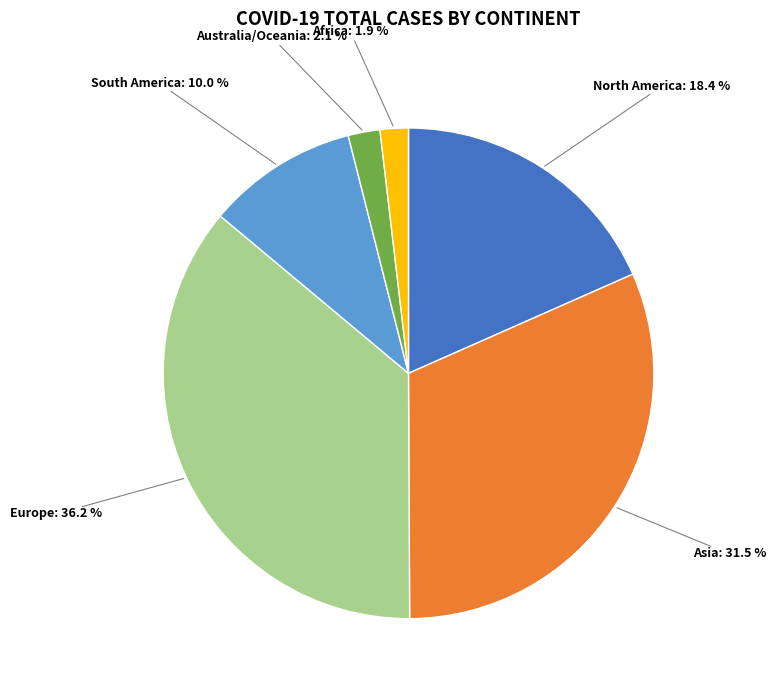

What is the ratio of the value at Europe to the value at North America?

2.0